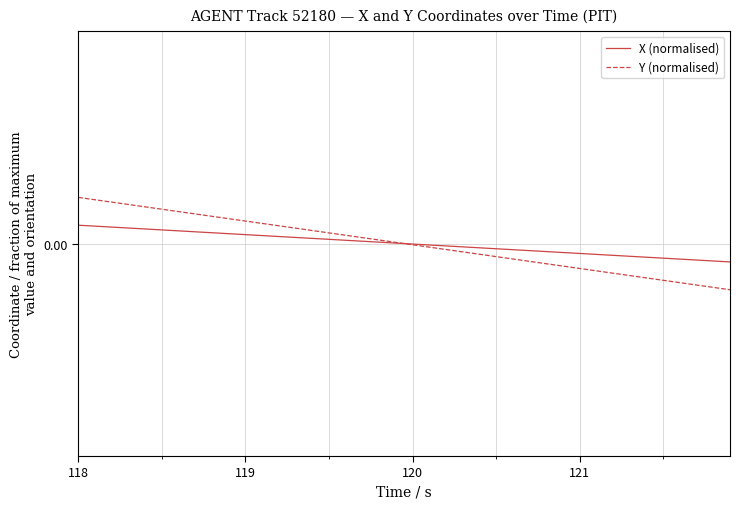

True or false: X (normalised) and Y (normalised) intersect in this chart.

True